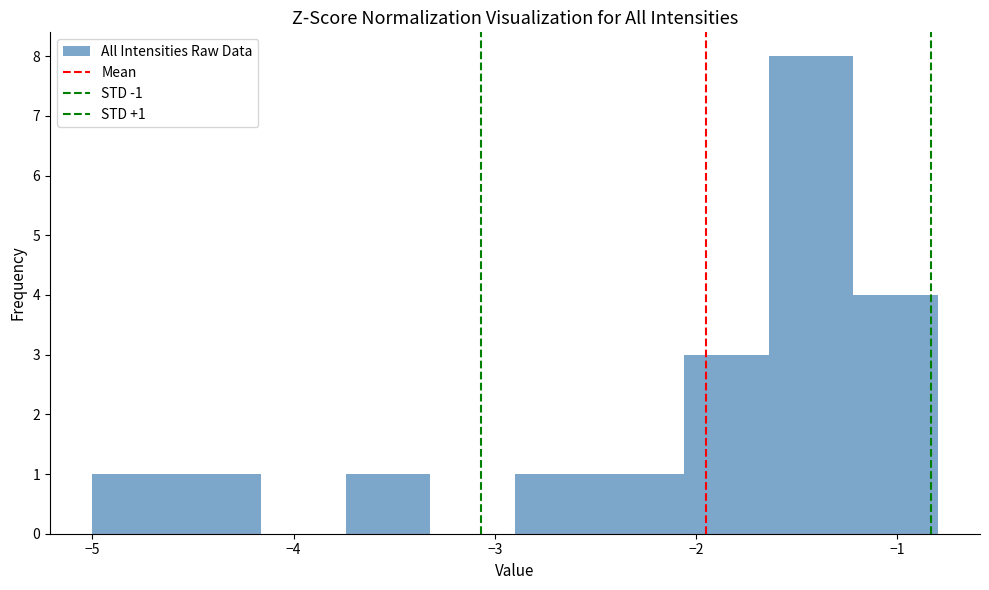

Over which range of the x-axis is the bar tallest?

-1.64 to -1.22